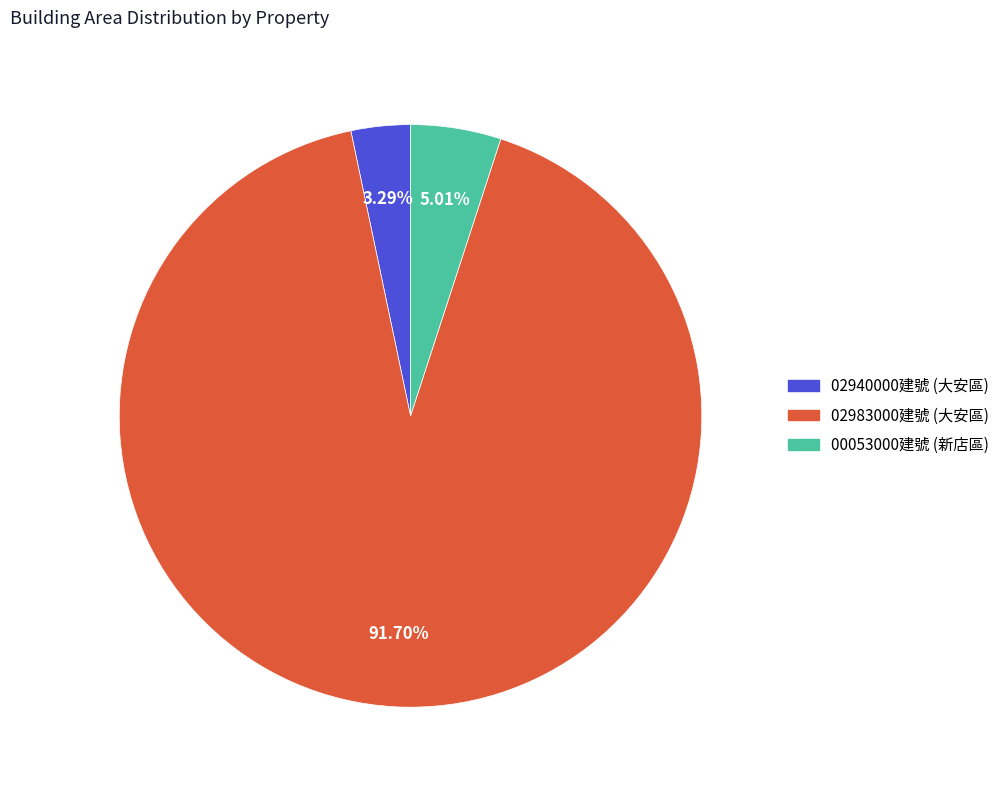

Does any single category account for the majority?

Yes